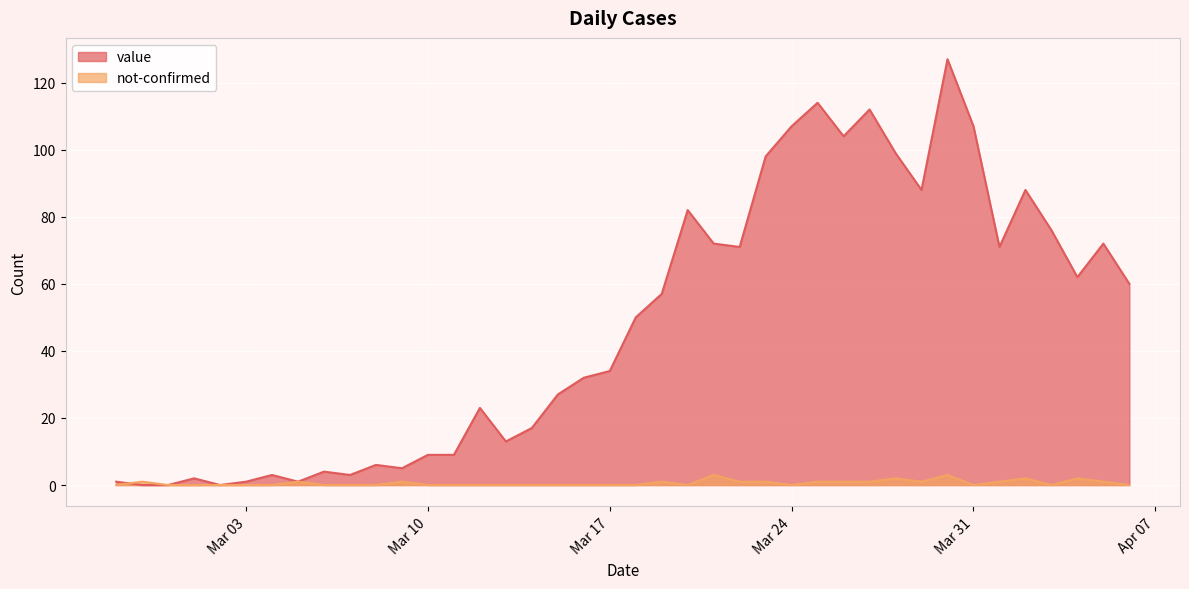

What are all the series names shown in the legend?

value, not-confirmed